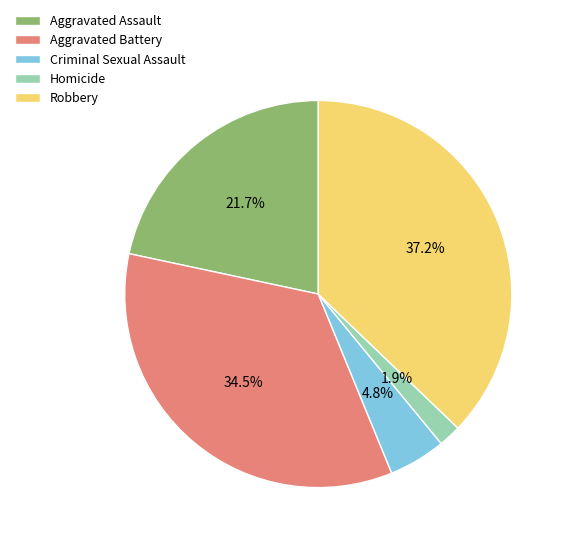

Which has a higher value, Criminal Sexual Assault or Aggravated Assault?

Aggravated Assault